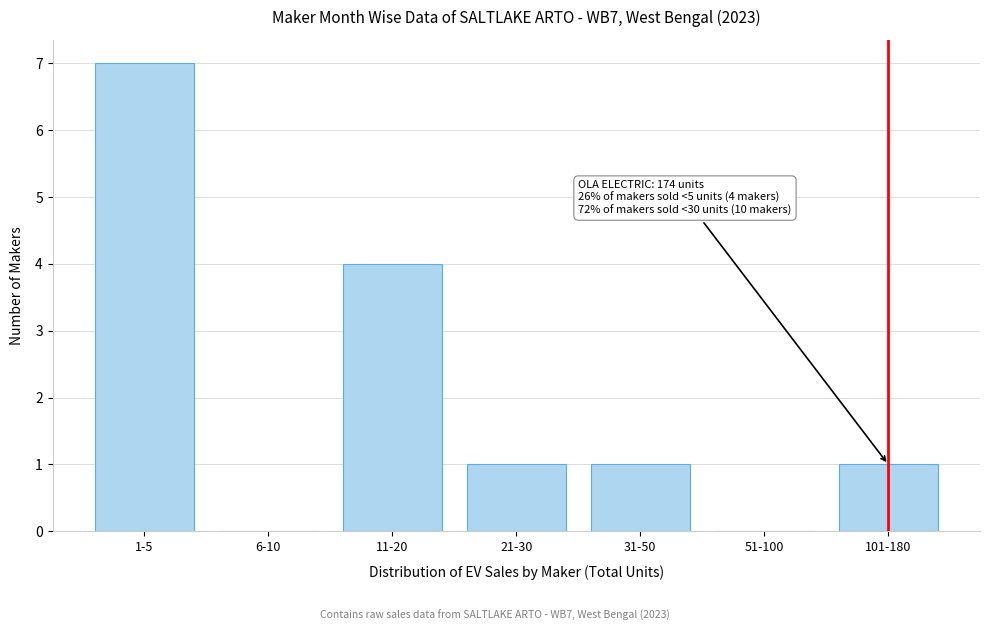

Reading left to right, transcribe all the data shown in this chart.

1-5=7	6-10=0	11-20=4	21-30=1	31-50=1	51-100=0	101-180=1